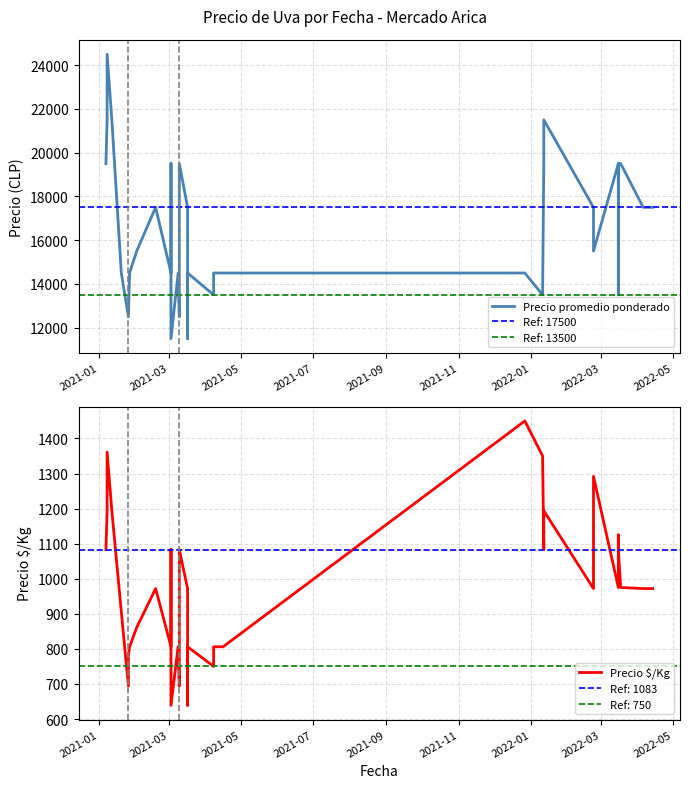

What is the difference between the maximum and minimum values in the Precio $/Kg series?

811